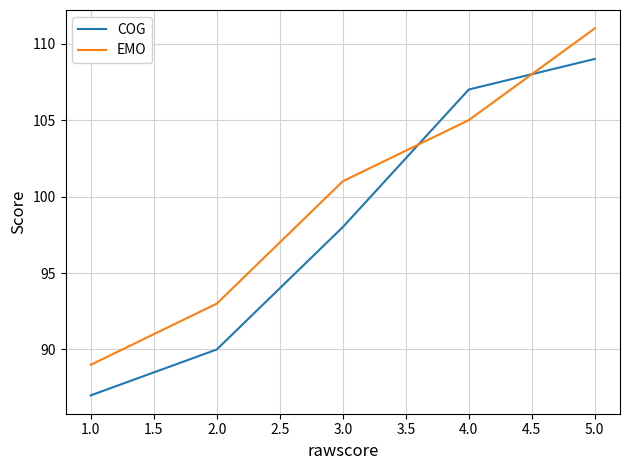

Between which two adjacent categories do EMO and COG first intersect?

3.0 and 4.0